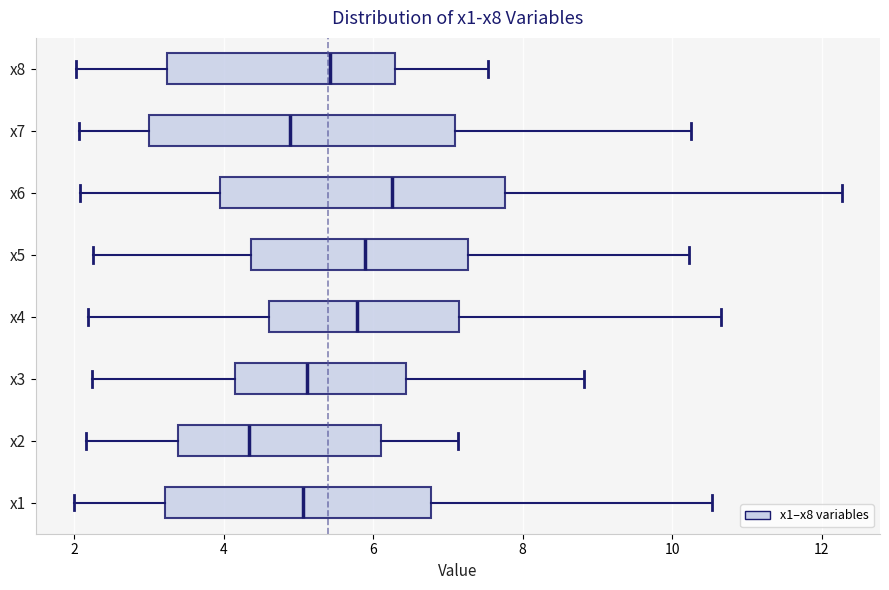

Reading bottom to top, transcribe this box plot: for each box, give where its median line is, the range the box spans, and where its two whiskers end, as read against the x-axis. The values are not printed on the chart, so give them approximately, as read against the axis.

x1: median 5.0, box 3.2 to 6.8, whiskers 2.0 to 10.6
x2: median 4.4, box 3.4 to 6.2, whiskers 2.2 to 7.2
x3: median 5.2, box 4.2 to 6.4, whiskers 2.2 to 8.8
x4: median 5.8, box 4.6 to 7.2, whiskers 2.2 to 10.6
x5: median 5.8, box 4.4 to 7.2, whiskers 2.2 to 10.2
x6: median 6.2, box 4.0 to 7.8, whiskers 2.0 to 12.2
x7: median 4.8, box 3.0 to 7.0, whiskers 2.0 to 10.2
x8: median 5.4, box 3.2 to 6.2, whiskers 2.0 to 7.6